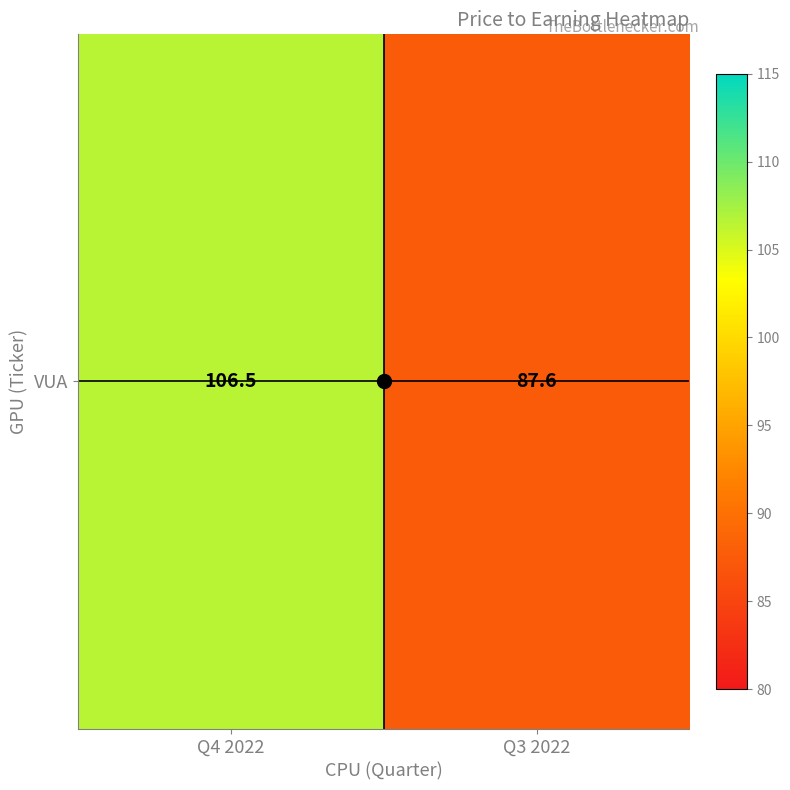

What is the maximum value shown in the chart?

106.5